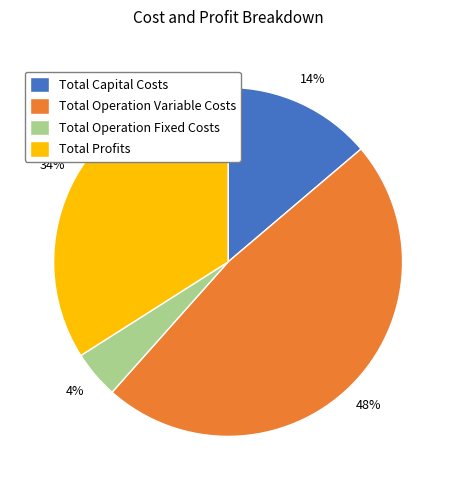

True or false: Total Operation Fixed Costs accounts for 16% of the total.

False